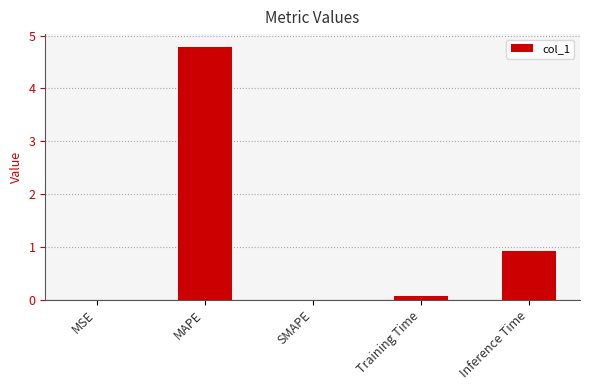

Which category has the highest value across all series?

MAPE